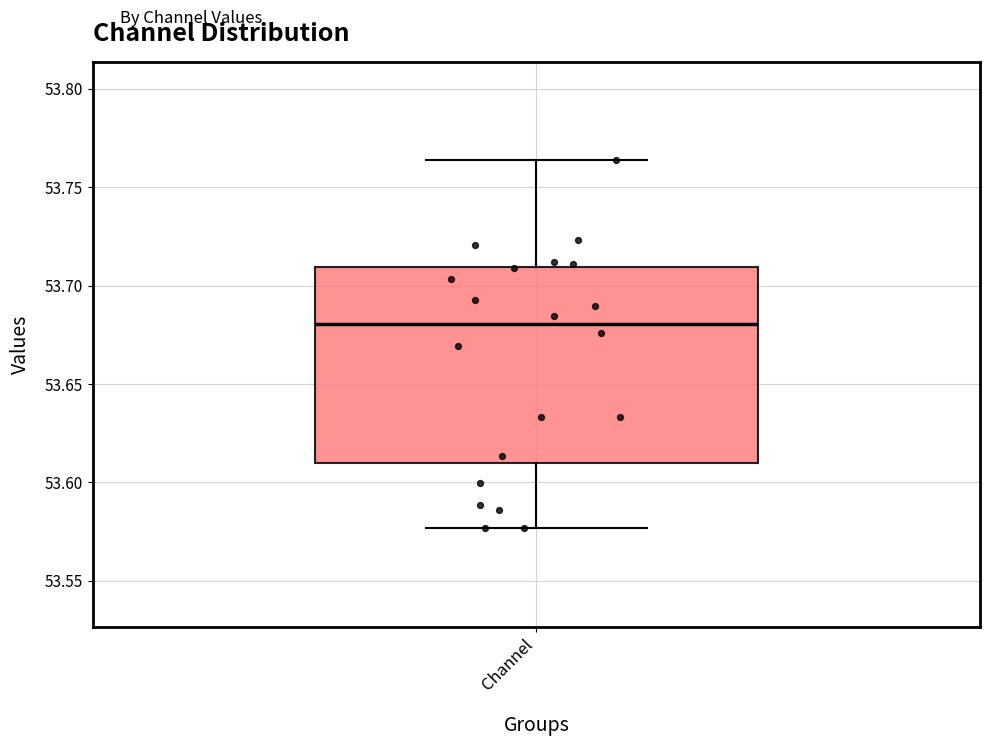

Transcribe this box plot: give where the median line is, the range the box spans, and where the two whiskers end, as read against the y-axis. The values are not printed on the chart, so give them approximately, as read against the axis.

median 53.680, box 53.610 to 53.710, whiskers 53.575 to 53.765